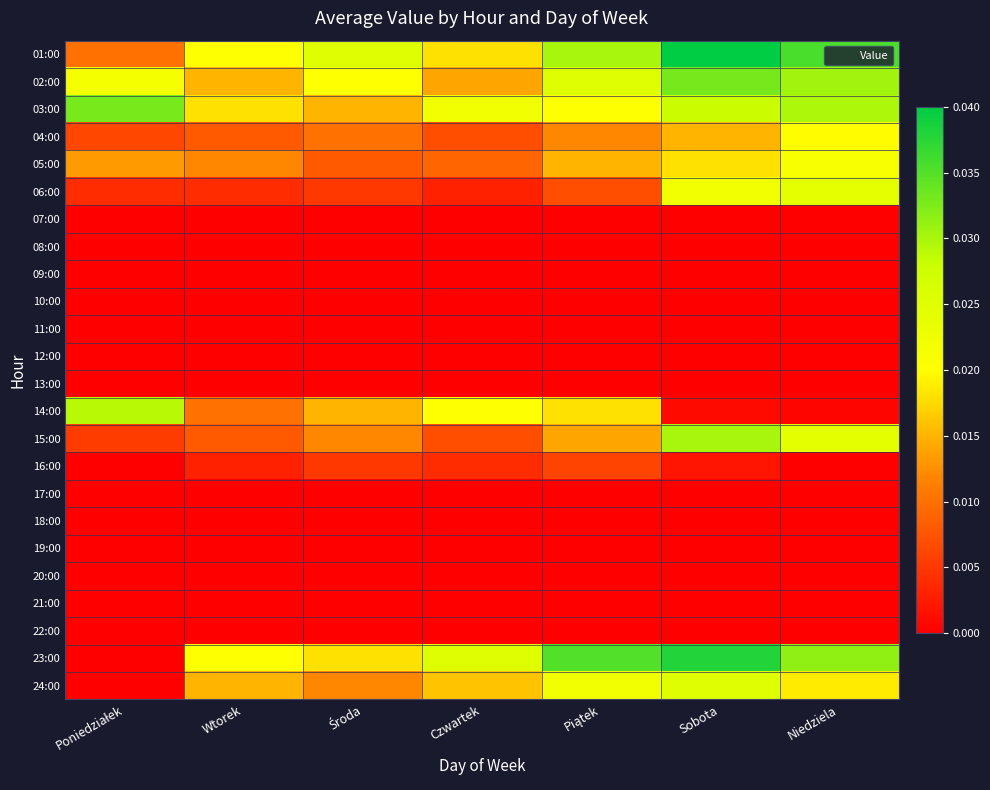

At which category does the chart reach its peak across all series?

Sobota